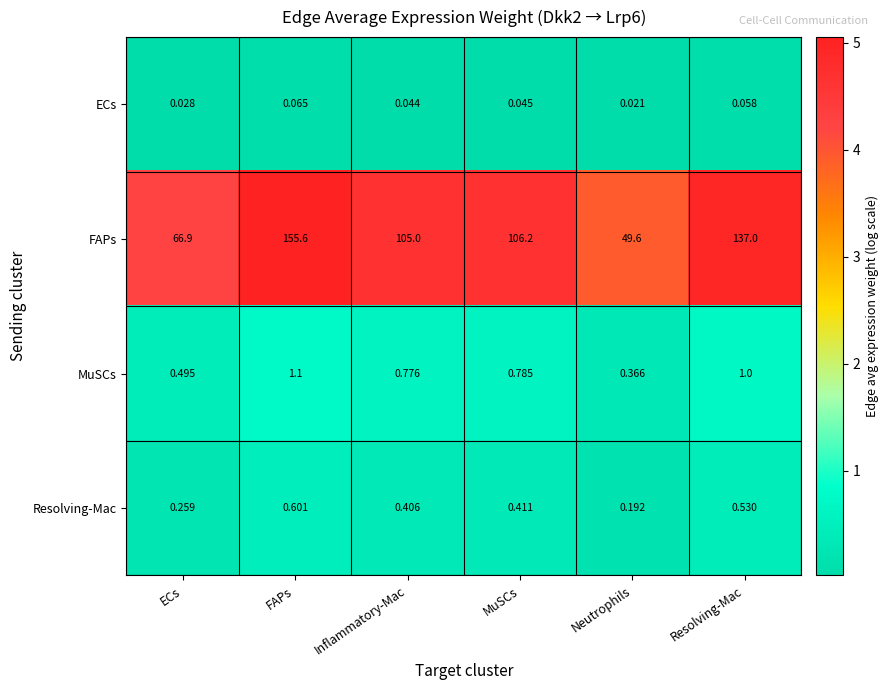

Is the value of FAPs at MuSCs greater than the value of ECs at MuSCs?

Yes